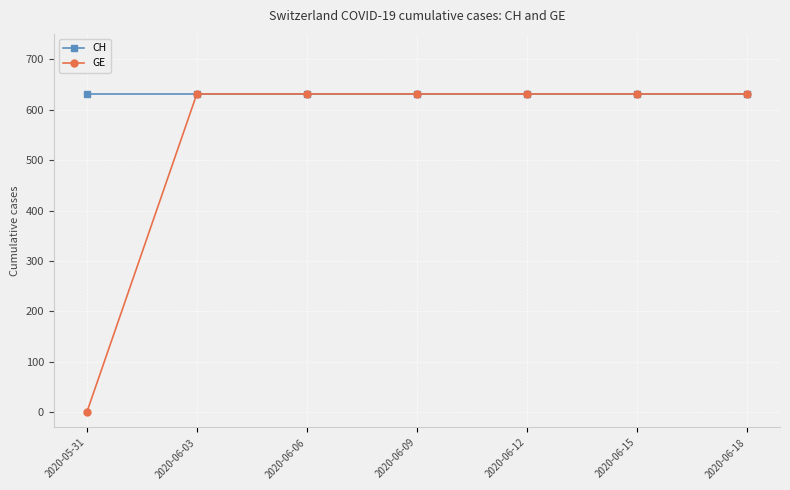

List the series in order of their overall mean, highest first.

CH, GE